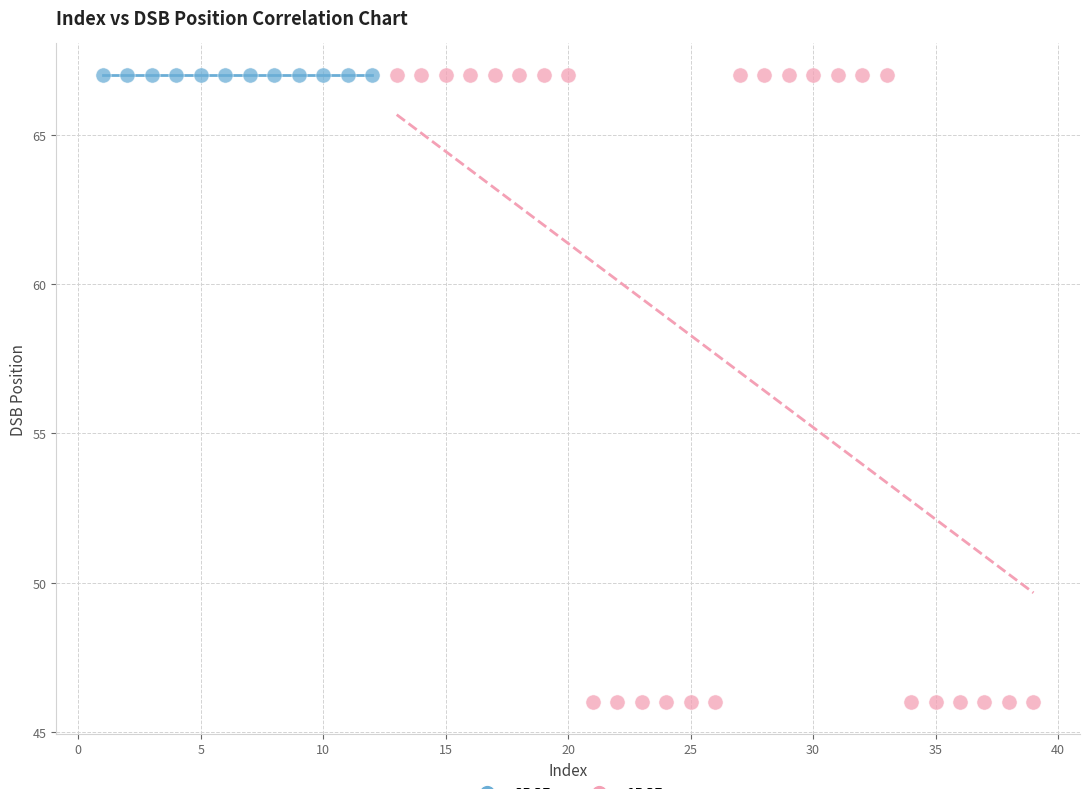

Which series reaches the minimum Y coordinate?

1DSB